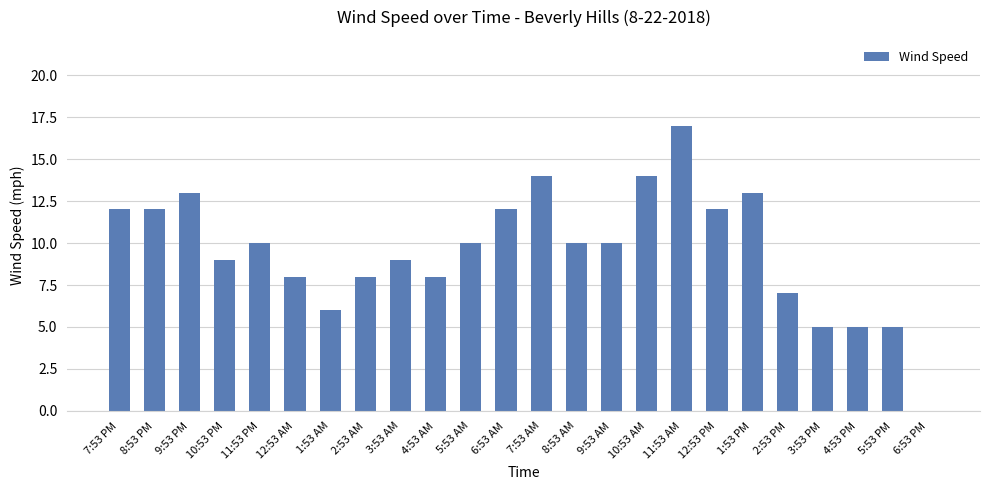

True or false: the data shows 14 at 7:53 AM.

True